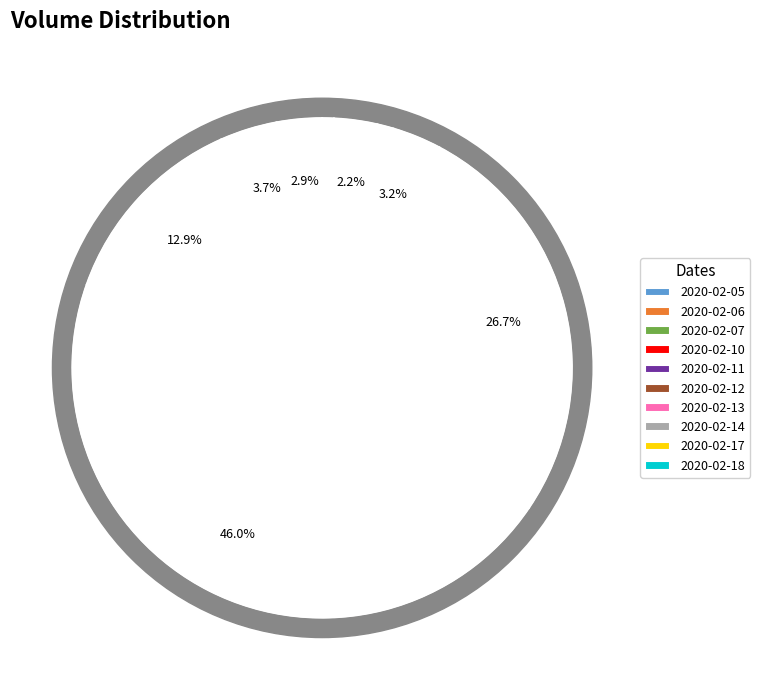

Count the number of slices in the pie.

10